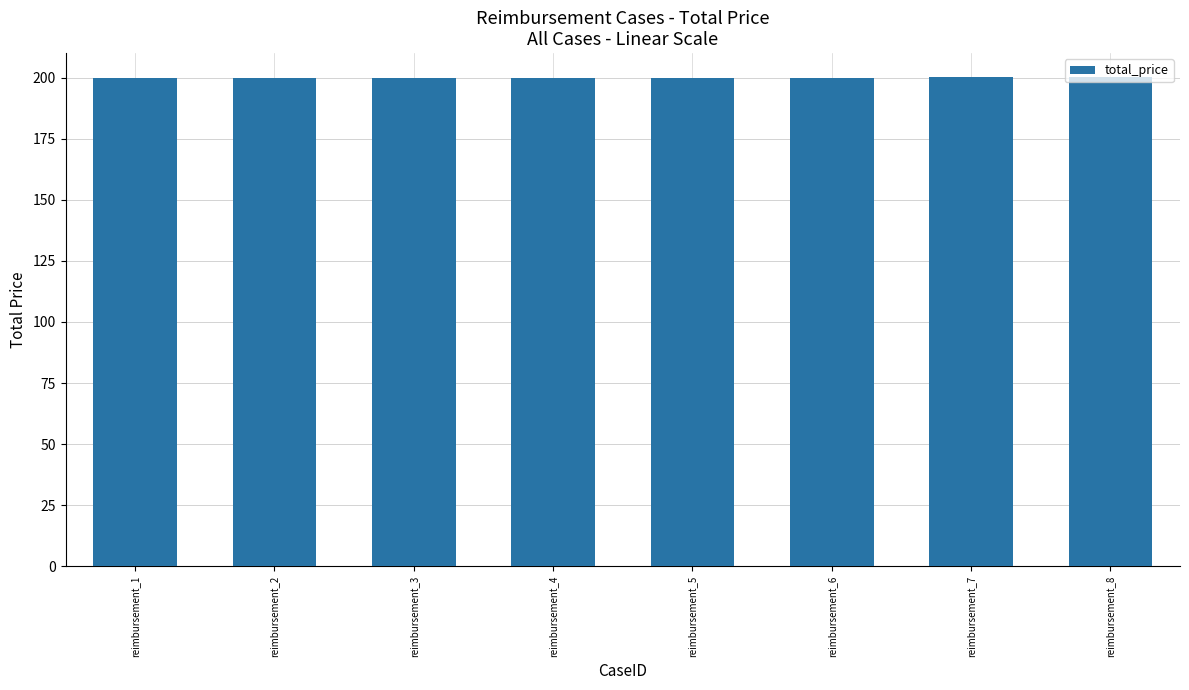

How many data points are less than 200?

4